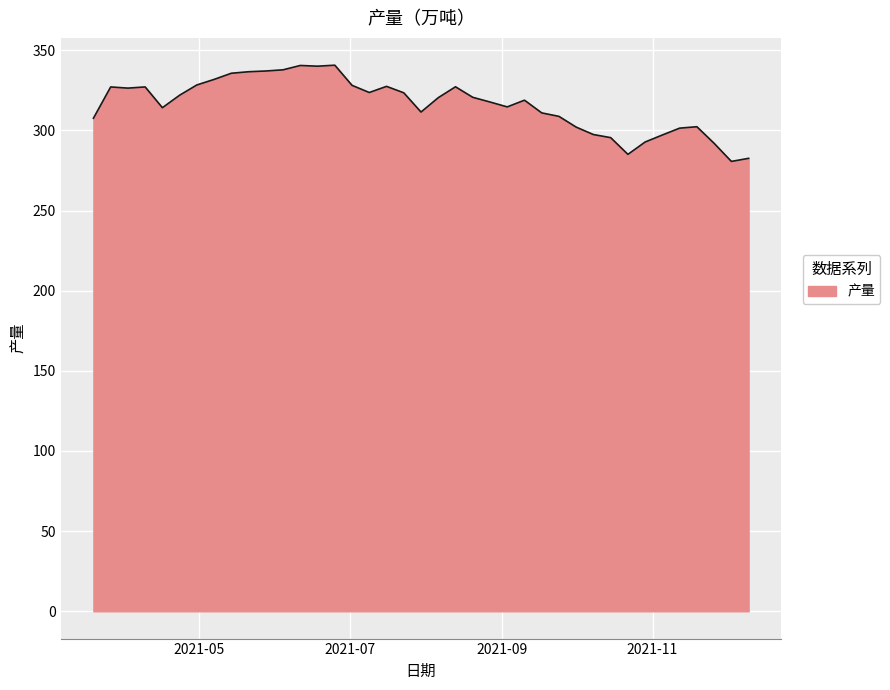

What is the sum of all values?

12334.2